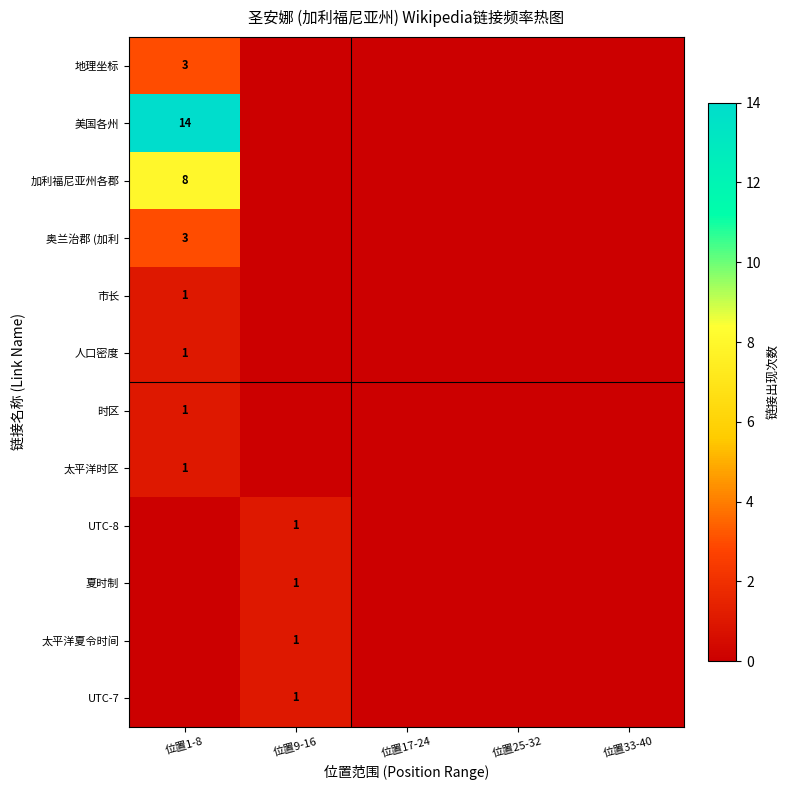

Is it true that 夏时制 equals 0 at 位置9-16?

False